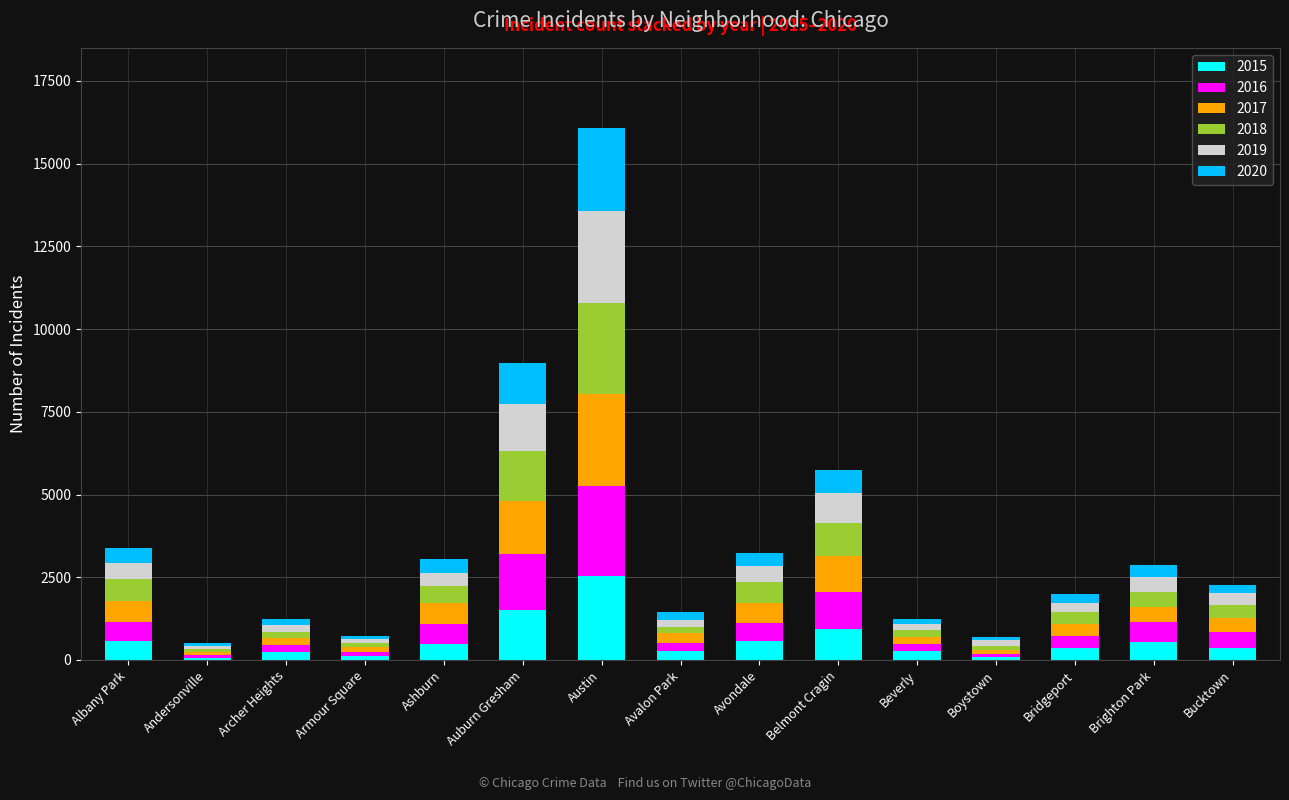

Are the bars horizontal?

No